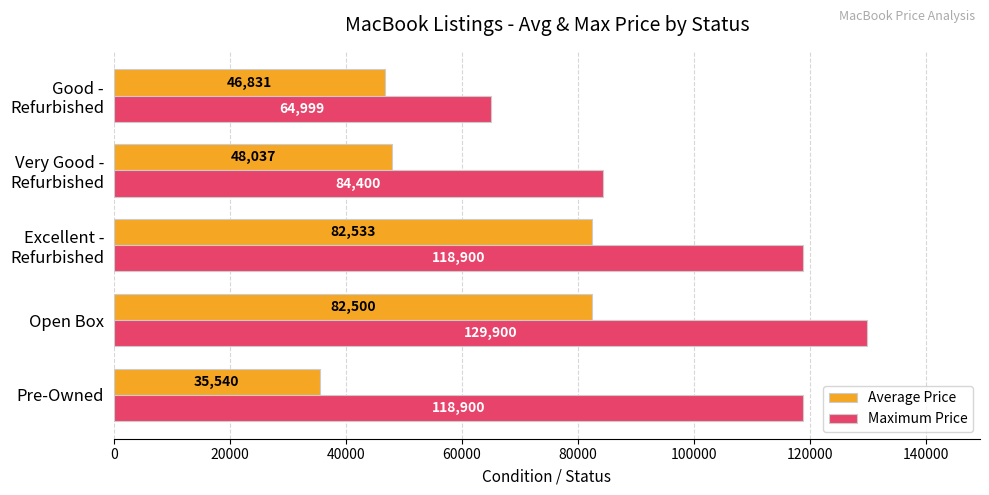

The Maximum Price series shows 213870 at Pre-Owned. True or false?

False